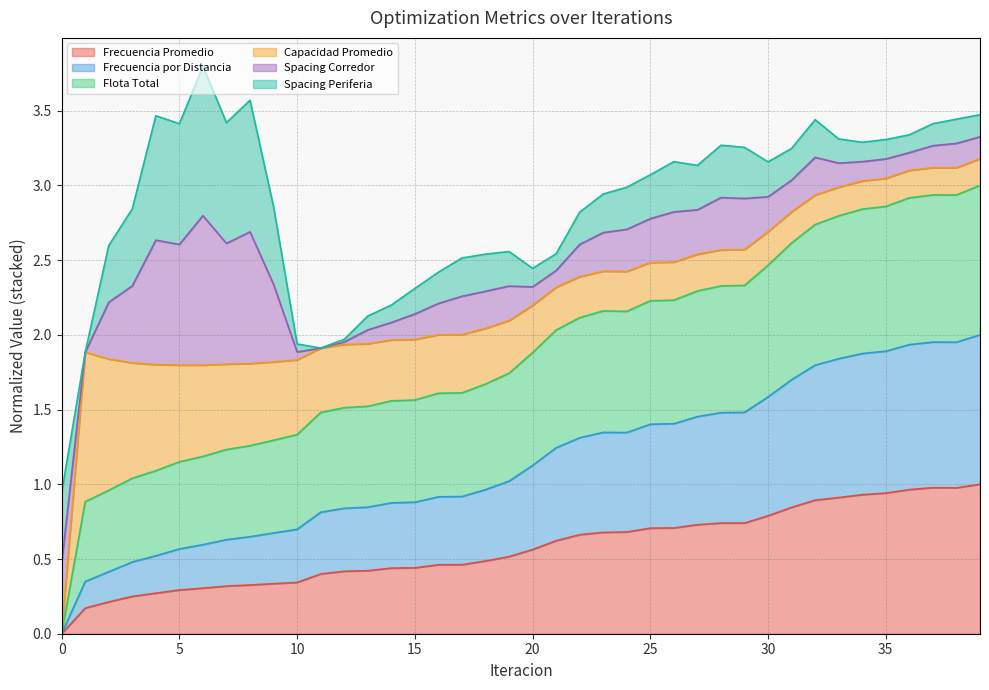

True or false: Flota Total and Frecuencia Promedio intersect in this chart.

False